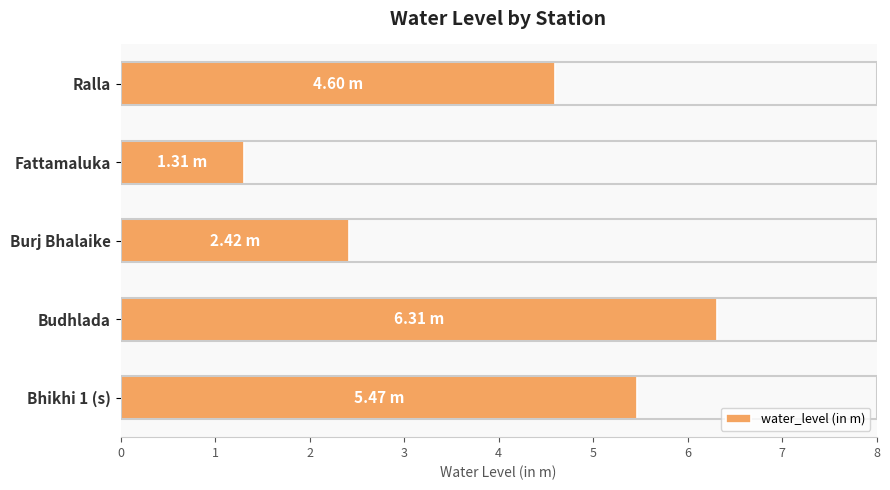

Rank the categories by value from highest to lowest.

Budhlada, Bhikhi 1 (s), Ralla, Burj Bhalaike, Fattamaluka